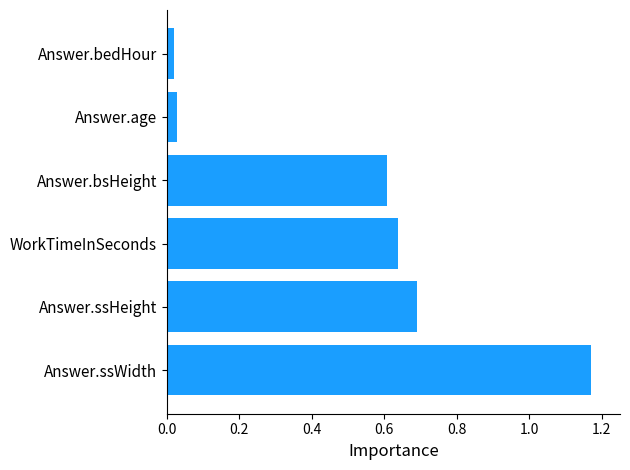

Between WorkTimeInSeconds and Answer.ssWidth, which is larger?

Answer.ssWidth